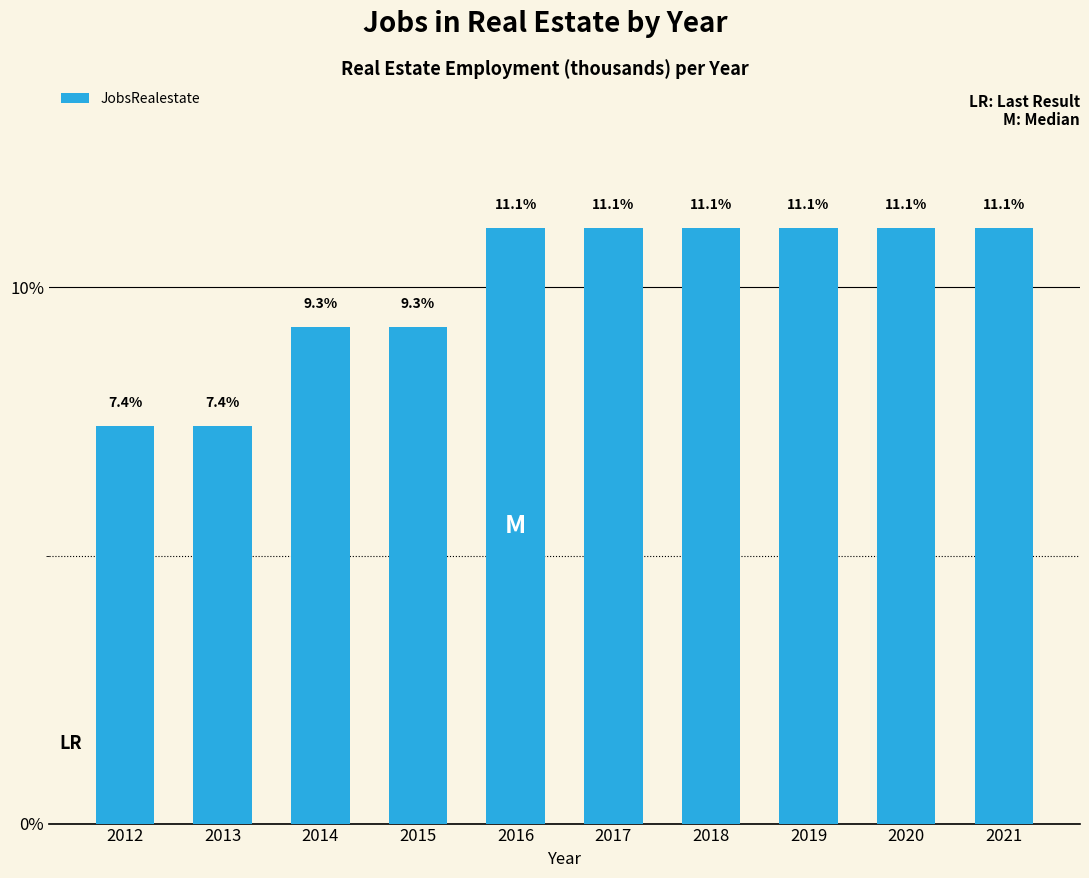

What is the difference between the maximum and minimum values?

3.7